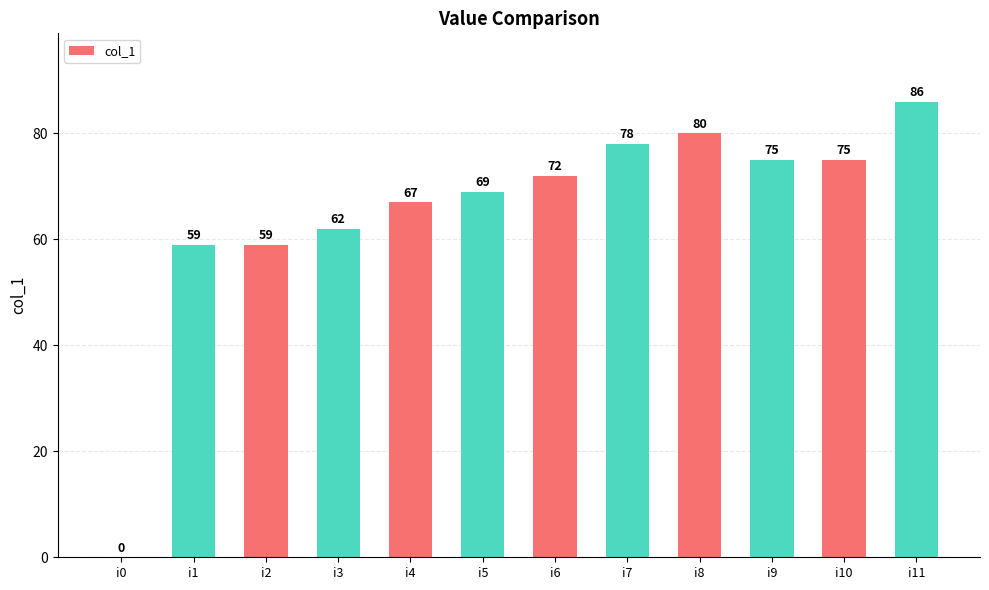

Read the value at i2, to the nearest 5.

60